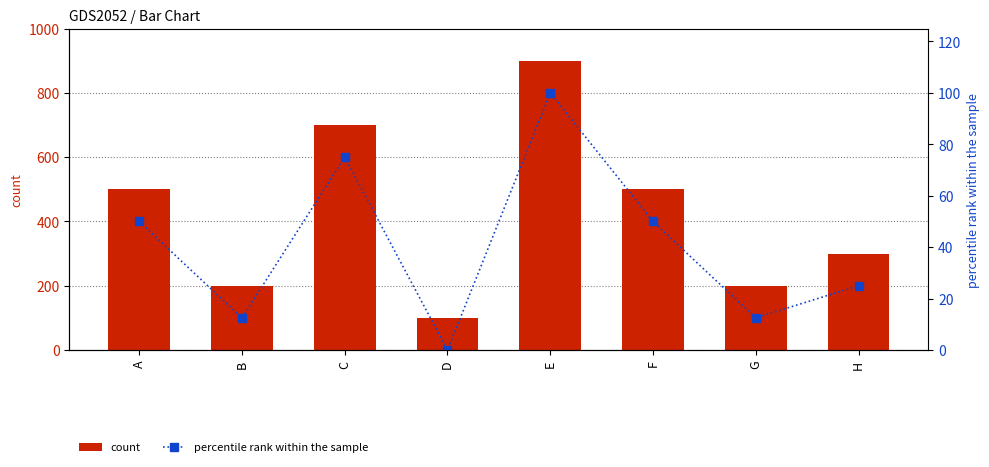

What is the difference between the maximum and minimum values in the count series?

800